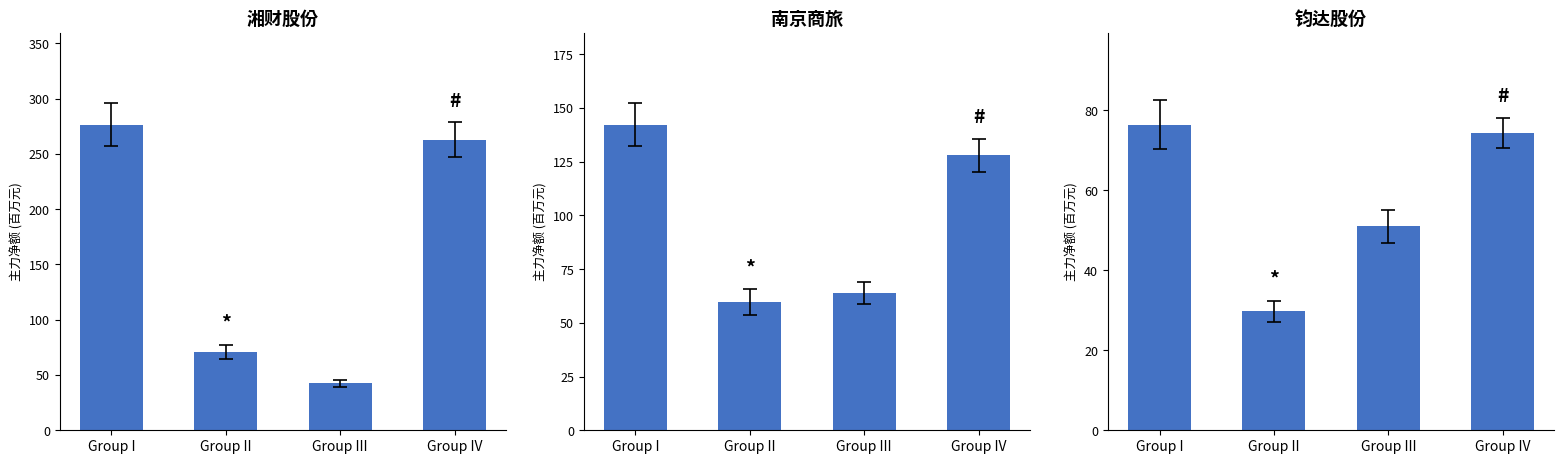

What is the difference between the maximum and minimum values in the 南京商旅 series?

82.5